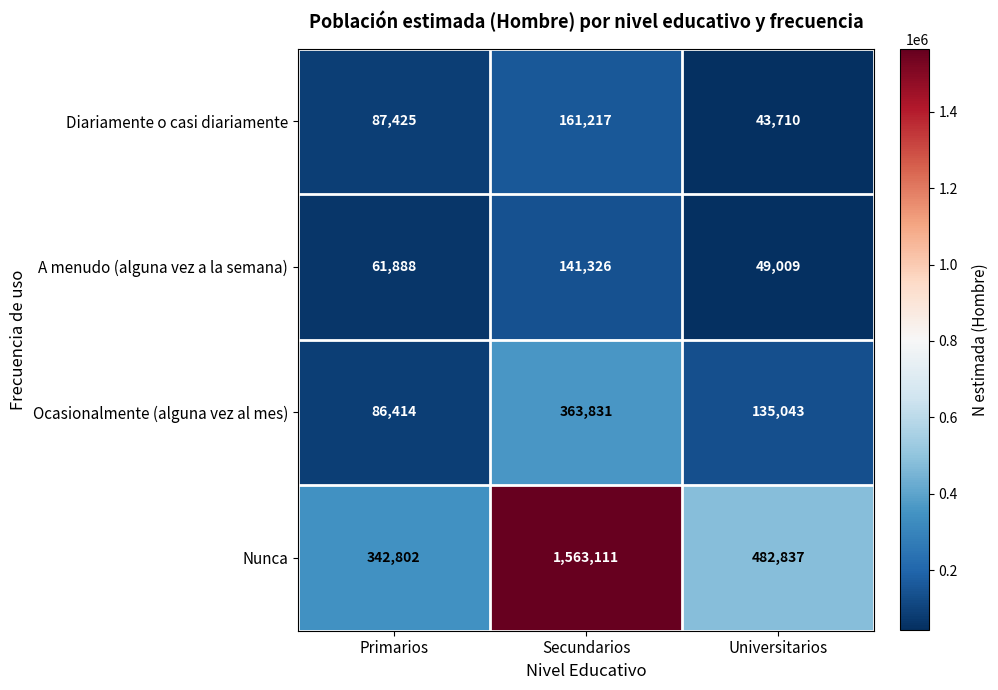

Count the Diariamente o casi diariamente values in the range 43710 to 161217.

3